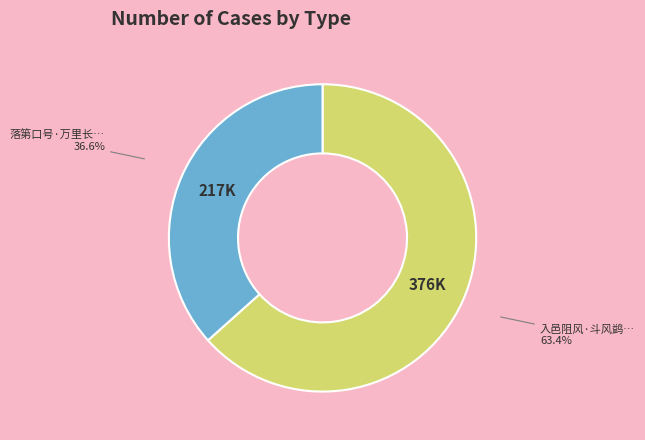

Is there a majority slice in this chart?

Yes